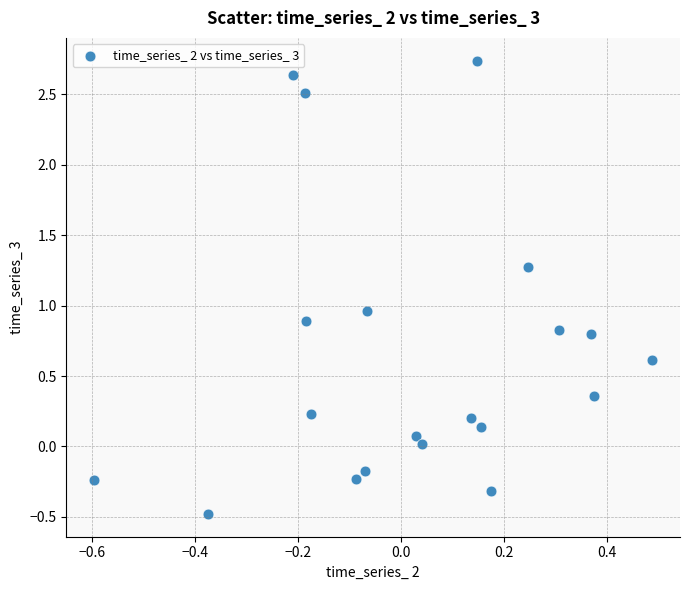

What is the range of Y values (max minus min)?

3.2